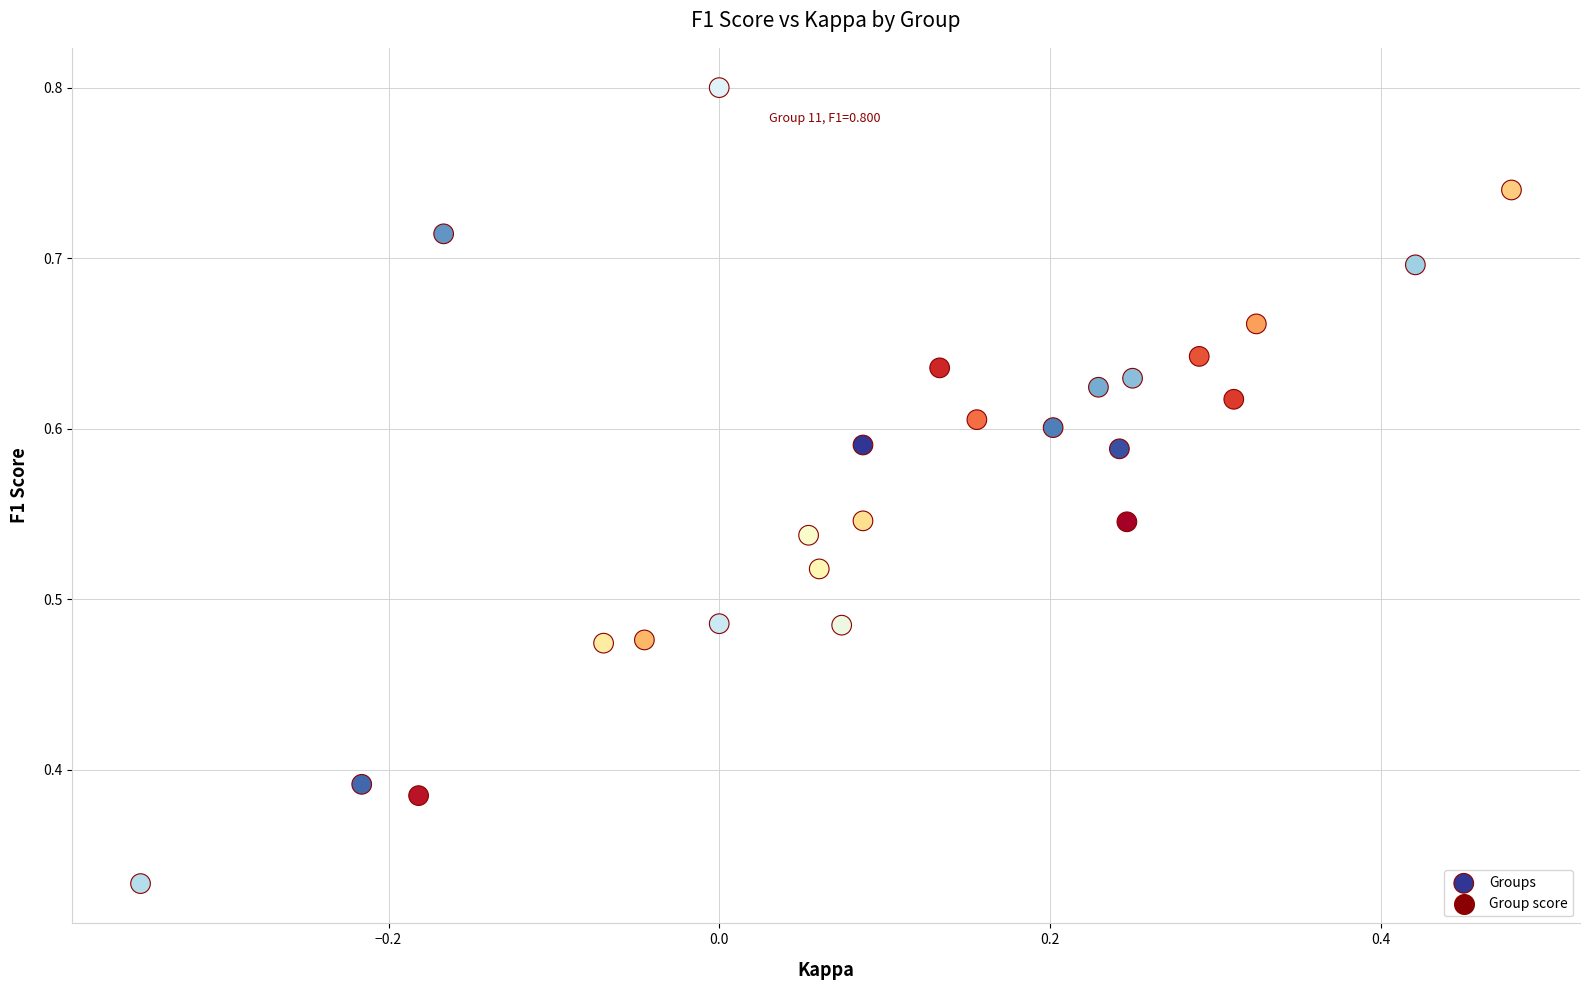

What is the range of X values (max minus min)?

0.8